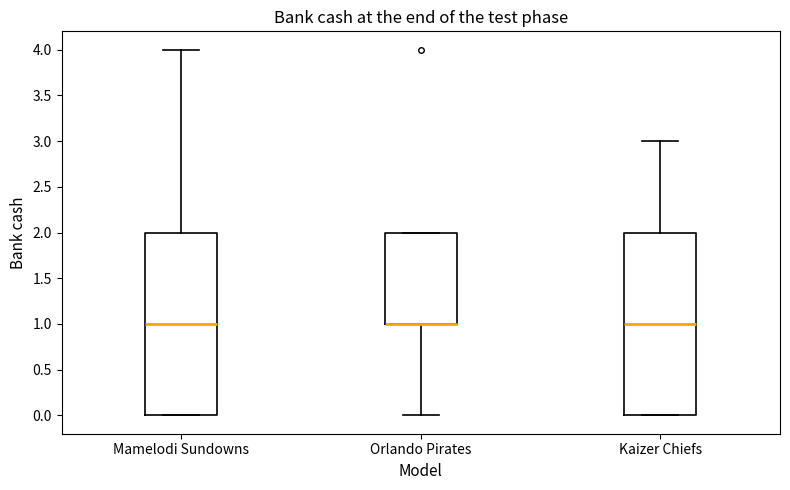

Reading left to right, read every box against the y-axis: the position of its median line, the range the box covers, and the ends of its whiskers. The values are not printed on the chart, so give them approximately, as read against the axis.

Mamelodi Sundowns: median 1, box 0 to 2, whiskers 0 to 4
Orlando Pirates: median 1 (drawn on the box's lower edge), box 1 to 2, whiskers 0 to 2
Kaizer Chiefs: median 1, box 0 to 2, whiskers 0 to 3